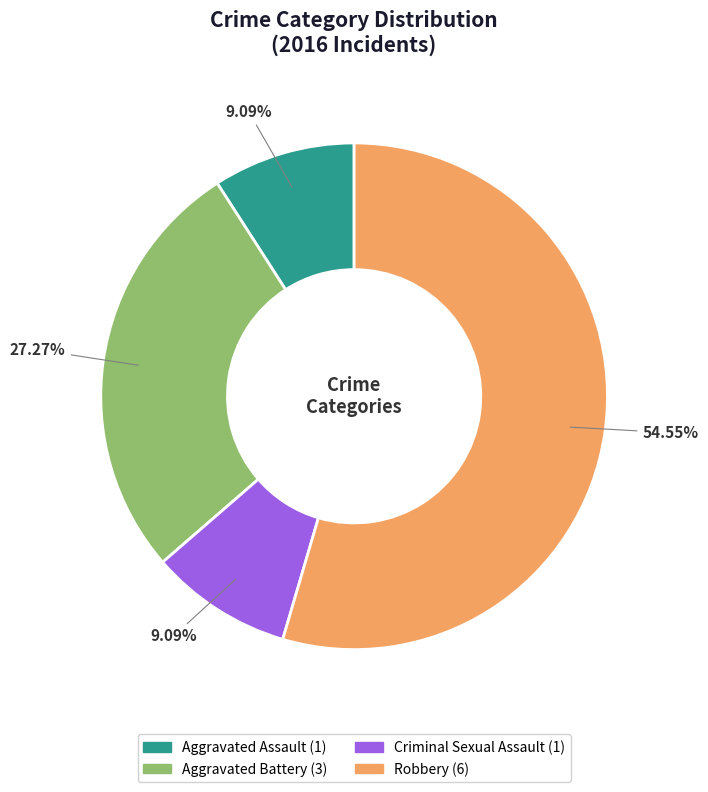

The Aggravated Battery slice represents 27% of the pie. True or false?

True